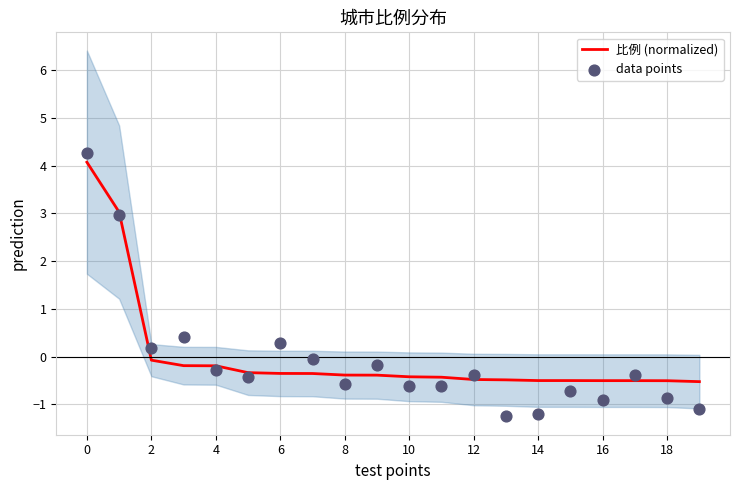

Which series contains the lowest Y value?

data points